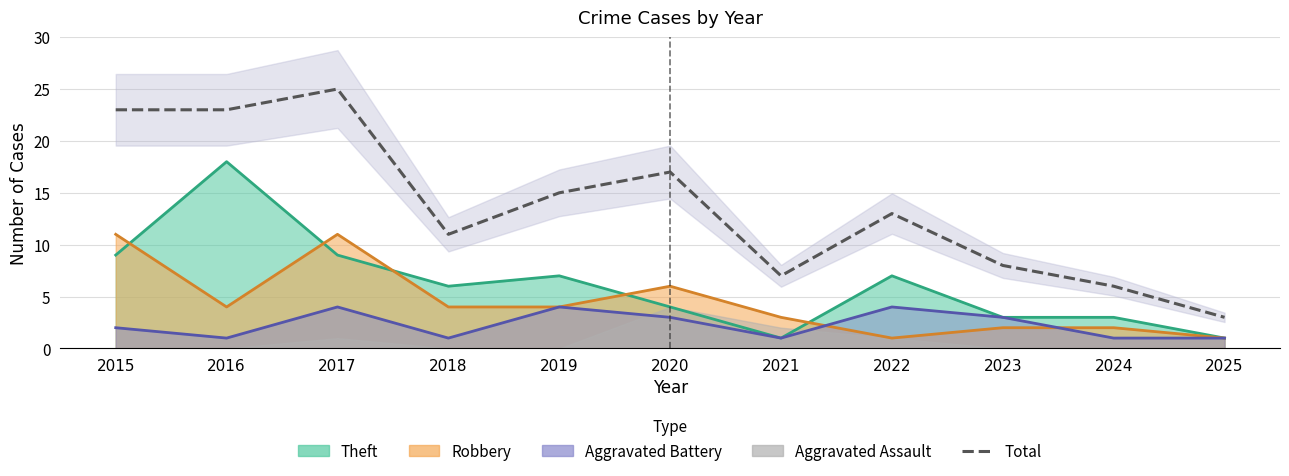

Read the value at 2020, to the nearest 5.

15